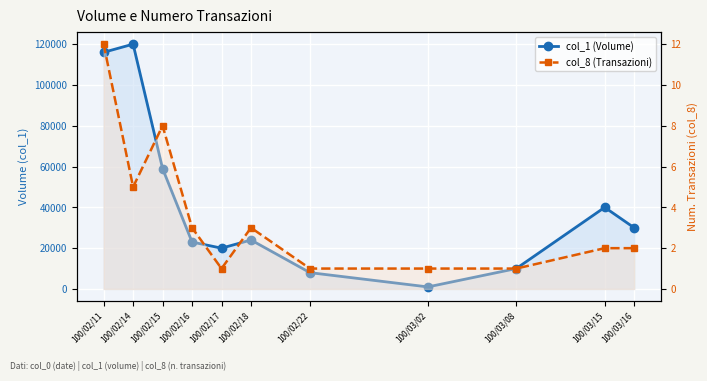

Between 100/03/15 and 100/03/16, which is larger?

100/03/15